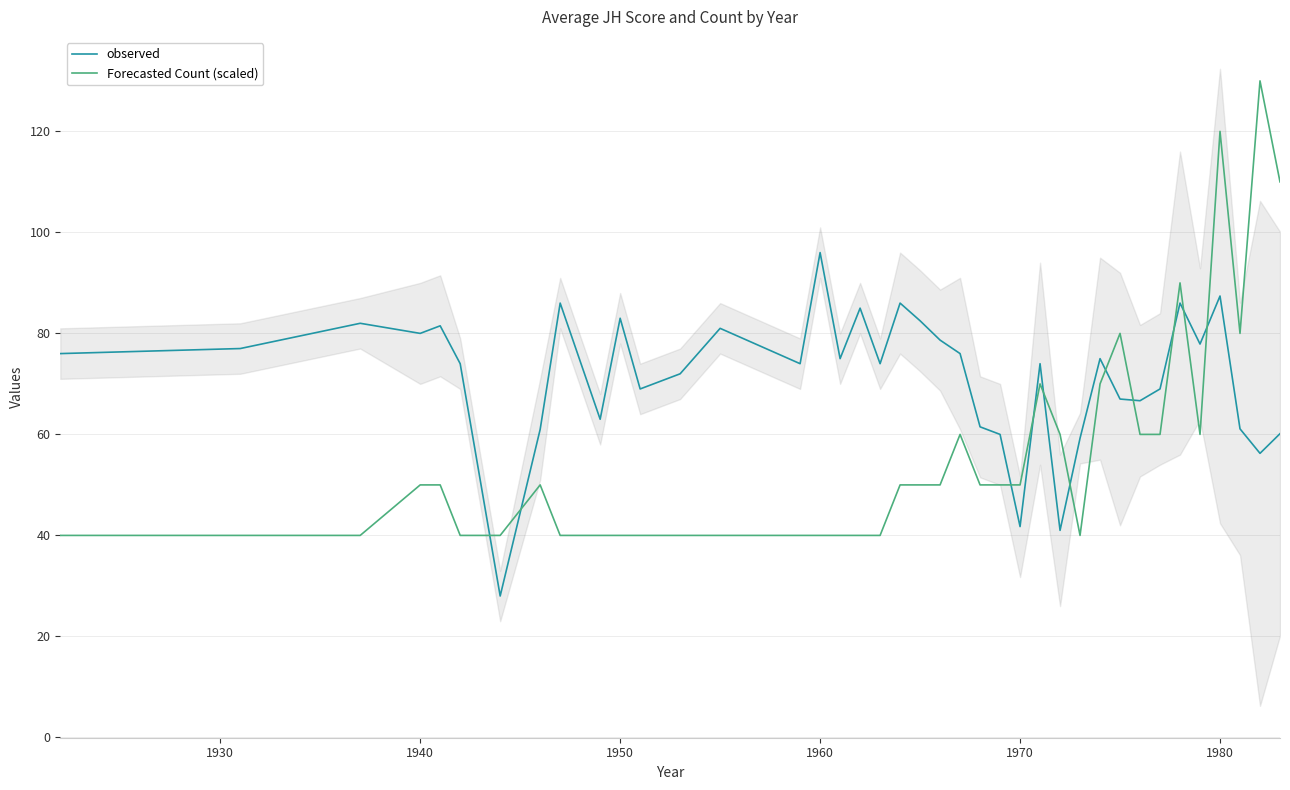

True or false: observed has a value of 21.4 at 1950.

False